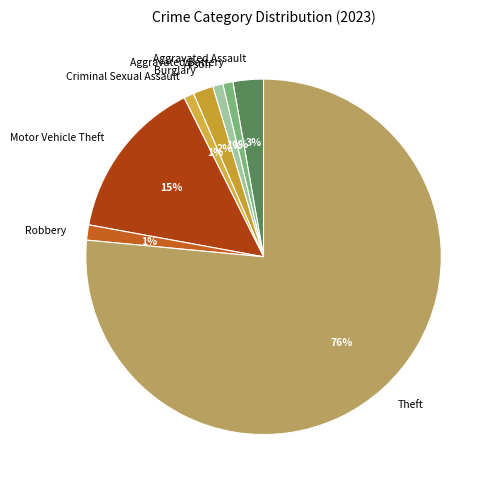

Approximately how many times larger is the value at Robbery compared to Motor Vehicle Theft?

0.1